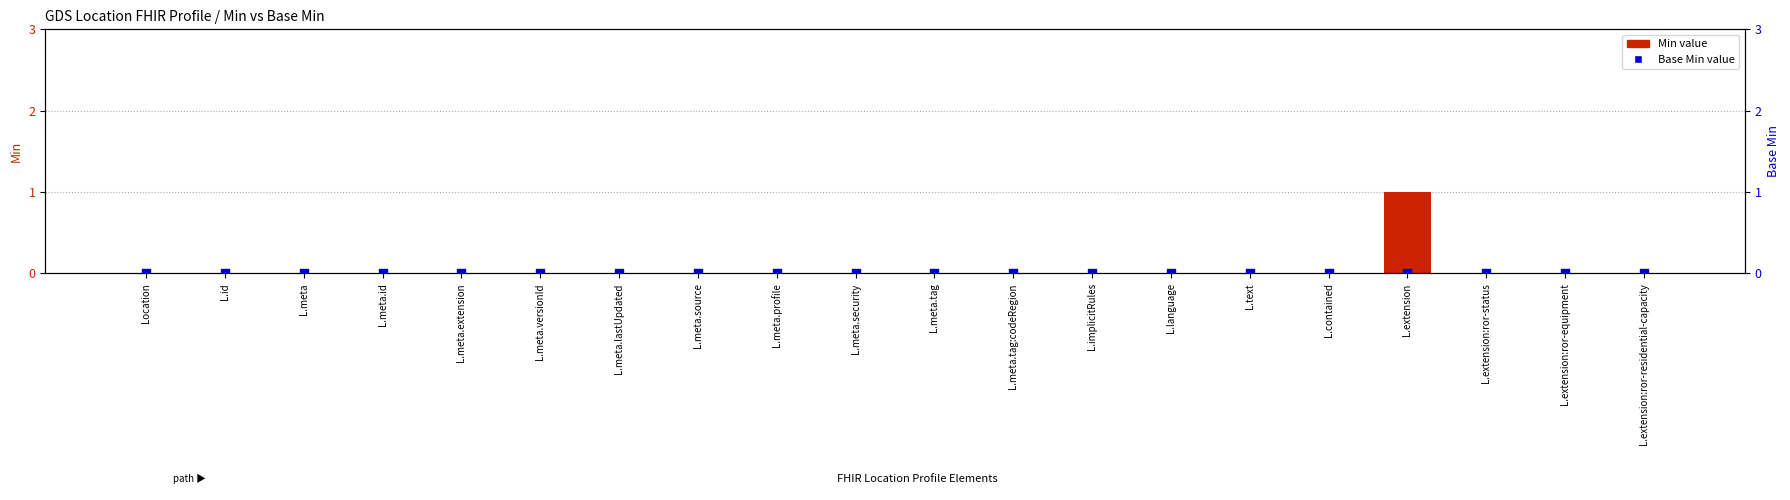

Which series contains the highest Y value?

Min value